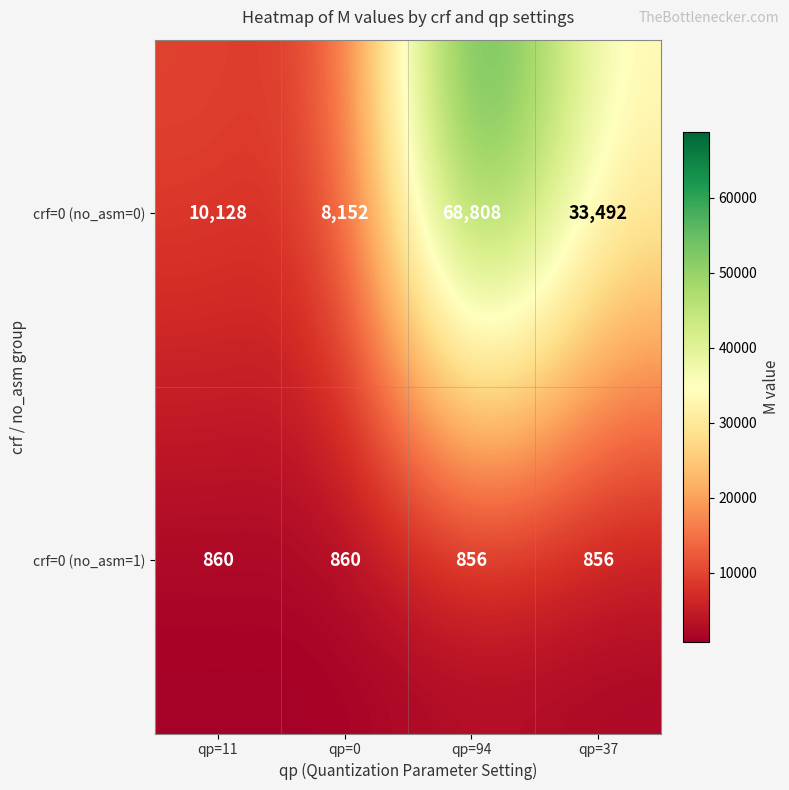

At how many categories does at least one series exceed 39269?

1